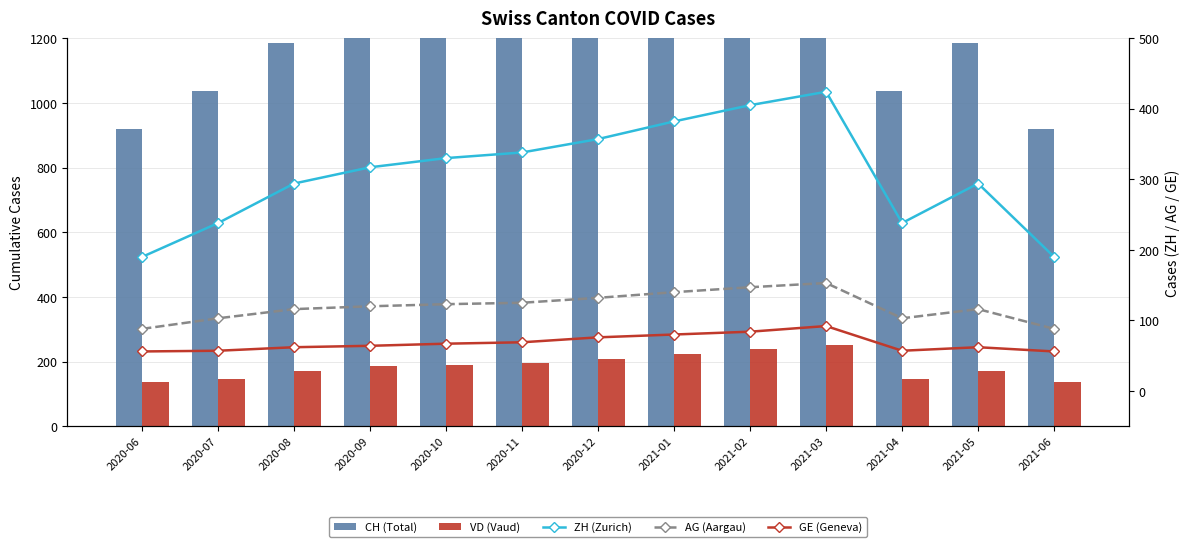

What is the difference between the second highest and second lowest values in the ZH (Zurich) series?

215